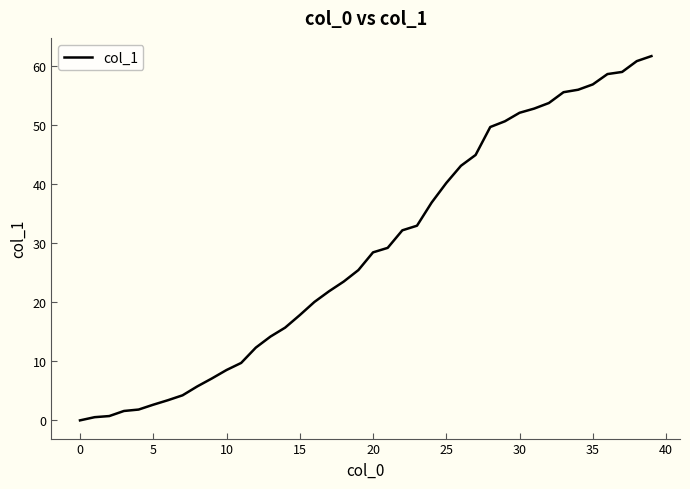

What is the maximum value shown in the chart?

61.6